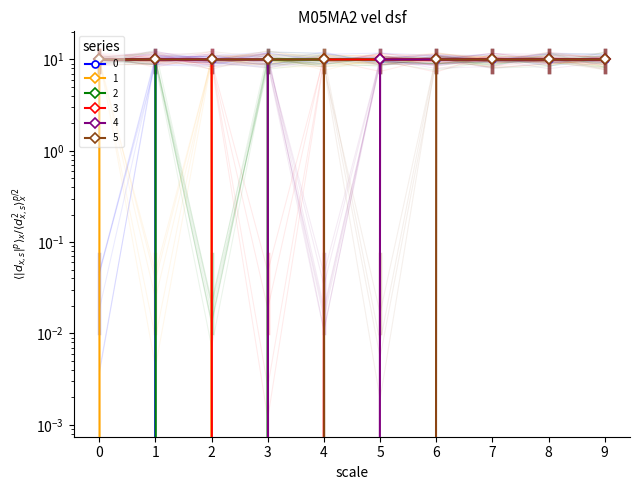

What is the sum of the 4 values at 9 and 5?

20